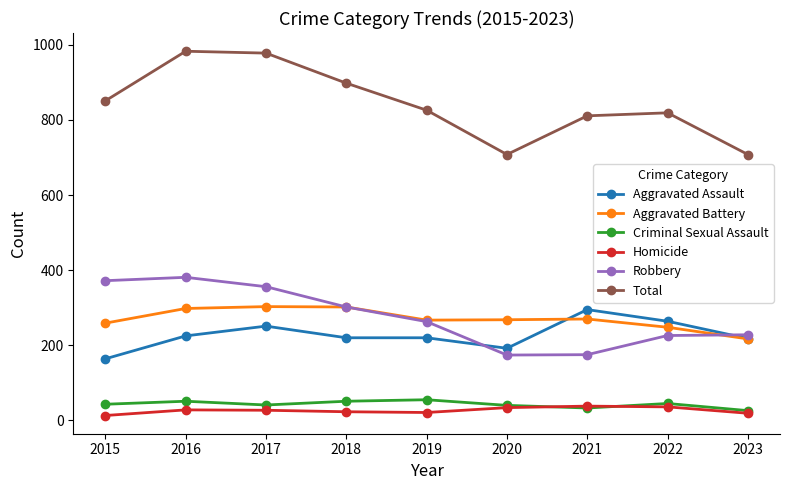

How many series are shown in this chart?

6